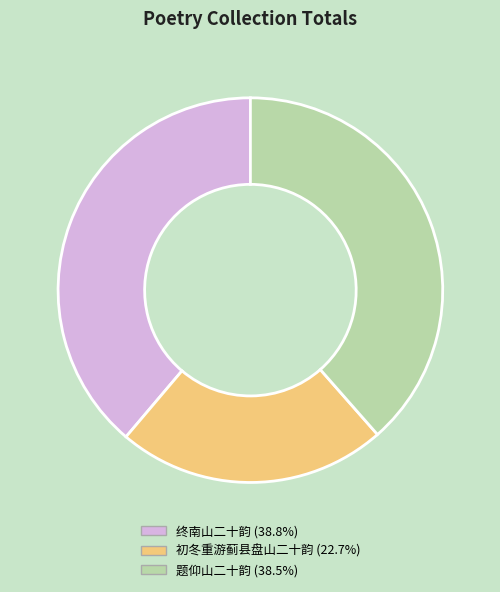

Does any single category account for the majority?

No